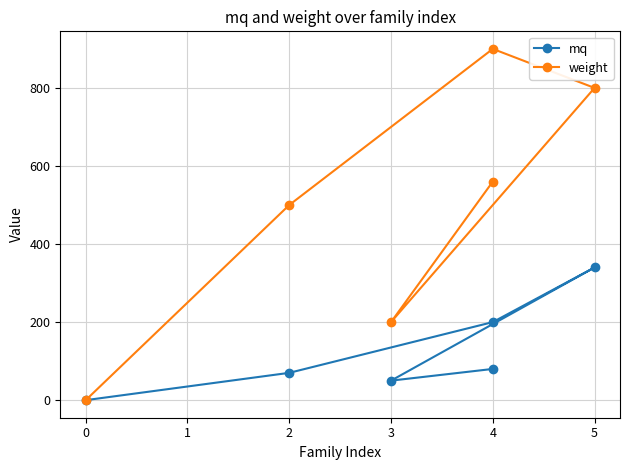

In weight, how many points are higher than both neighbors (excluding endpoints)?

1